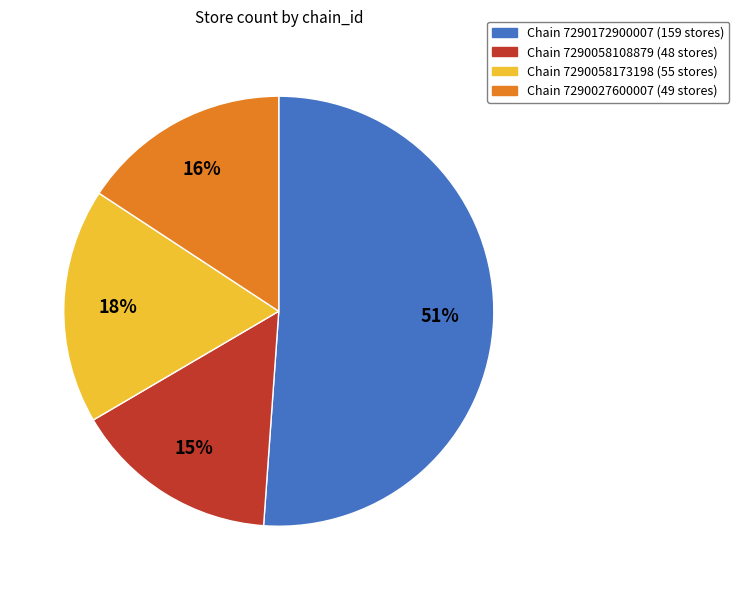

To the nearest percent, what is the average slice percentage?

25%